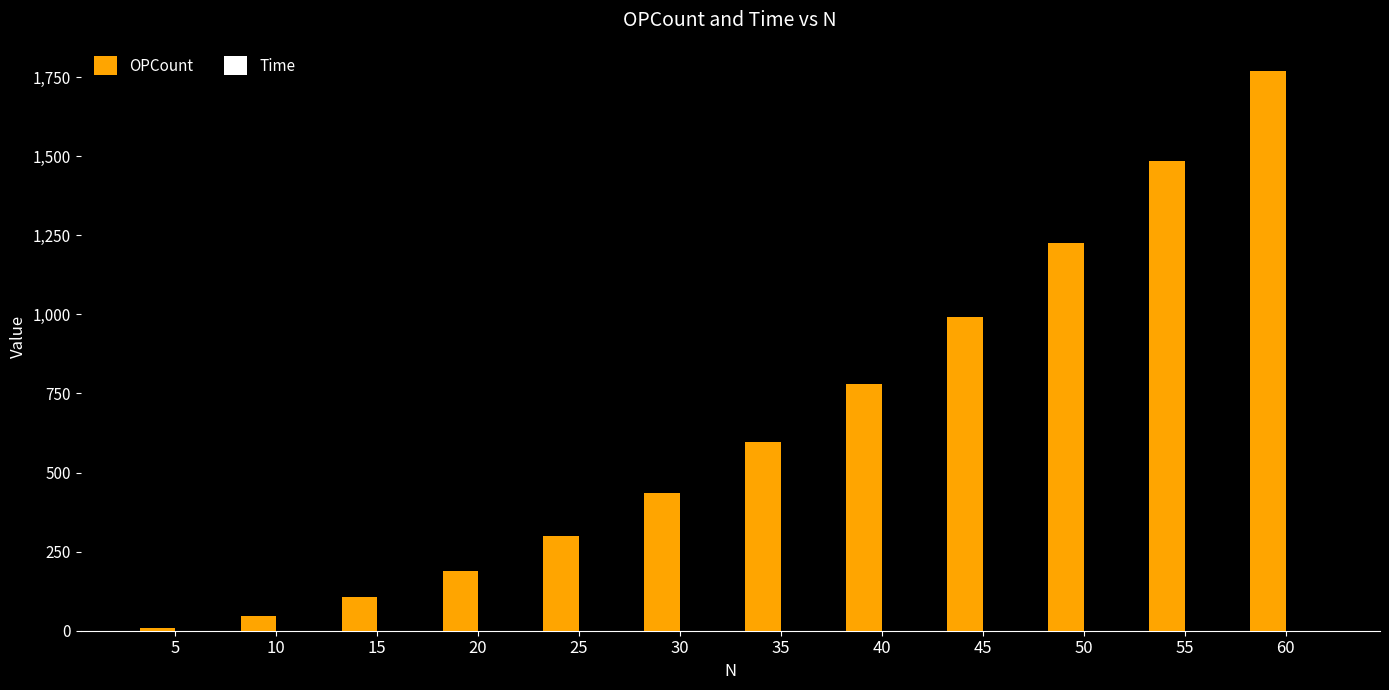

What is the sum of all OPCount values?

7930.0